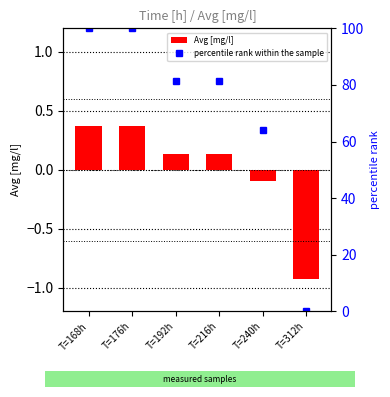

What is the total value across all series at T=168h?

100.4